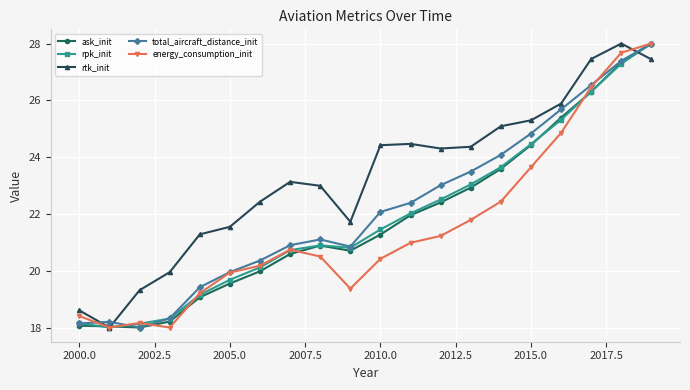

How many values in the energy_consumption_init series are below 20?

7